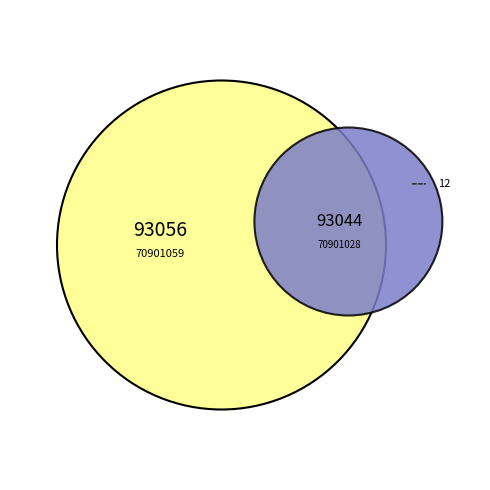

Which category has the biggest portion of the pie?

70901059